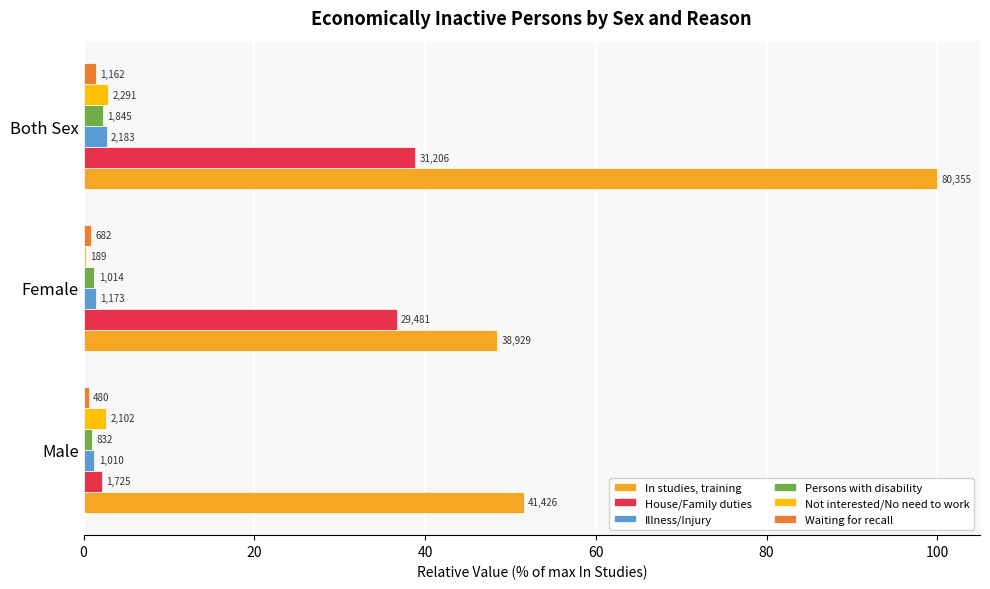

What is the sum of all Persons with disability values?

4.6